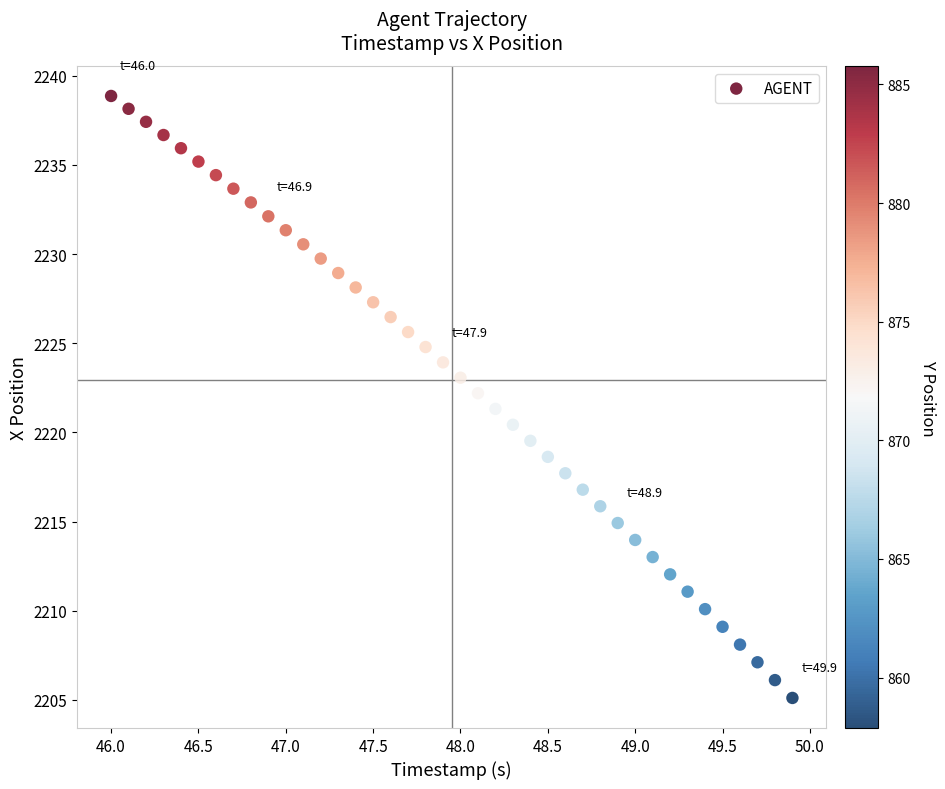

What is the range of X values (max minus min)?

3.9